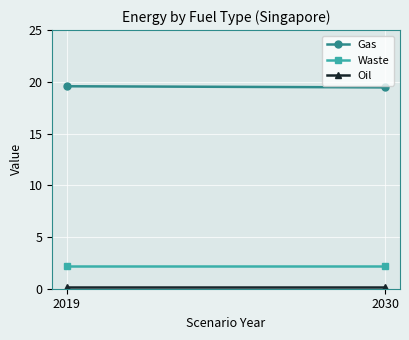

What is the value of the Oil point at the 1st from the left?

0.1